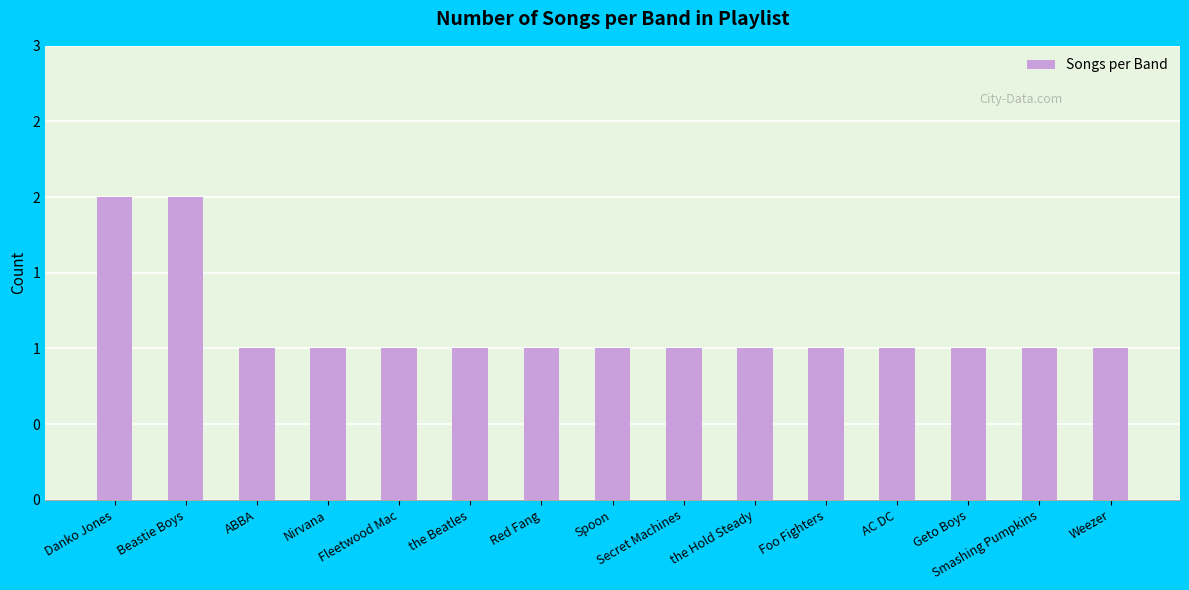

Which has a higher value, Red Fang or Nirvana?

Red Fang